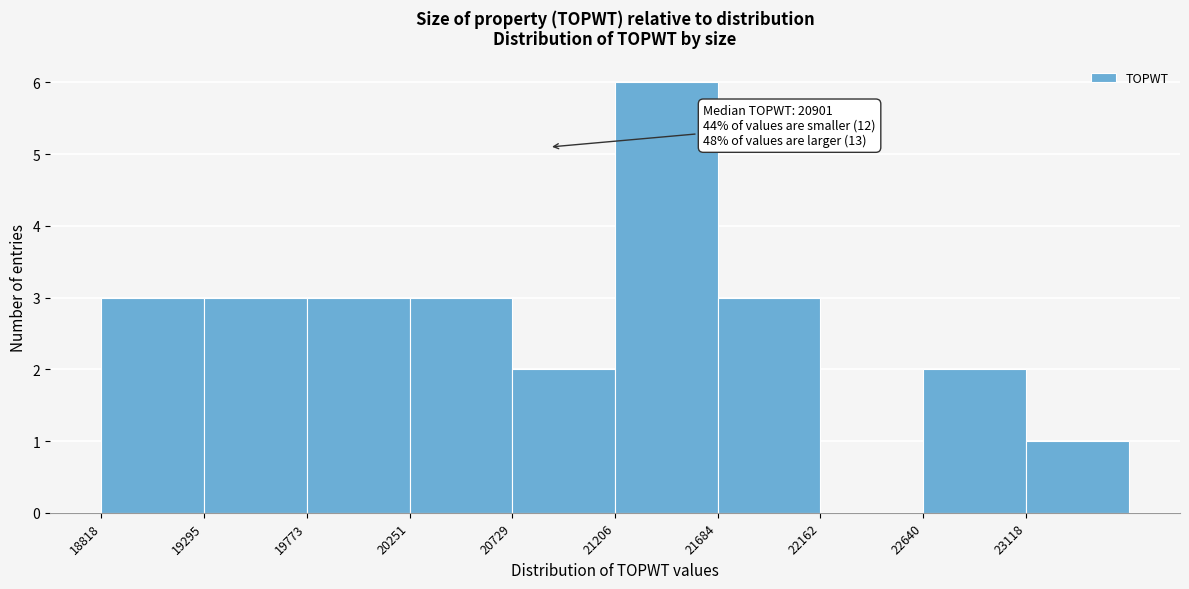

Over which range of the x-axis is the bar tallest?

21200 to 21700